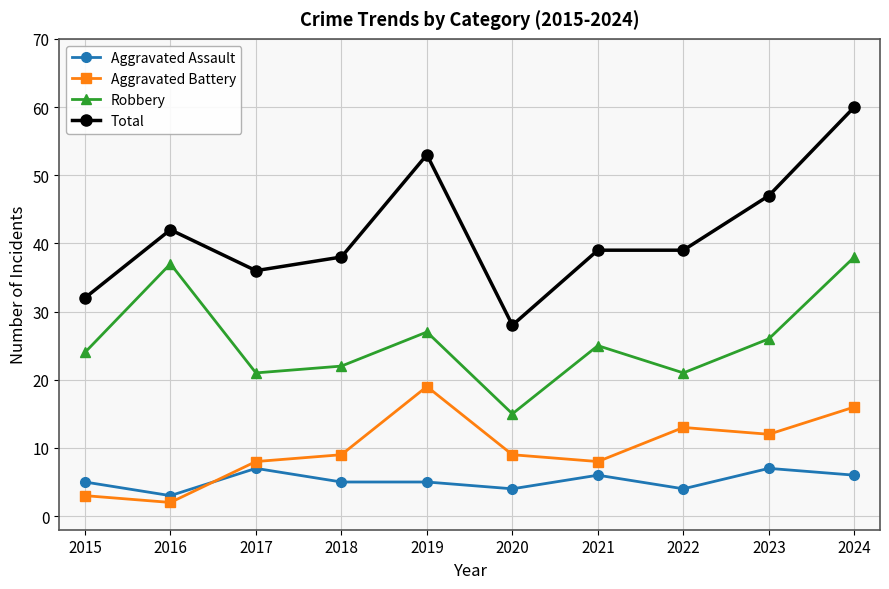

Where is the first local maximum for Robbery?

2016